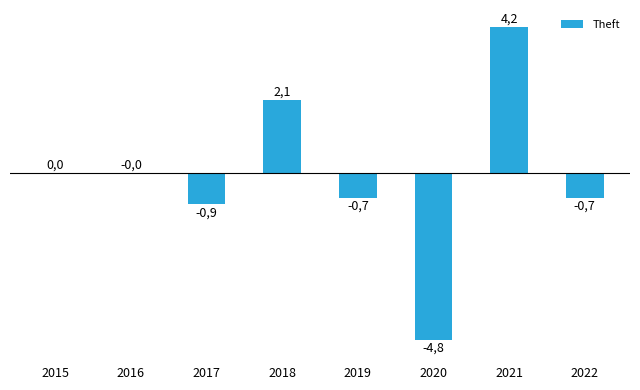

What is the sum of all values?

-0.8